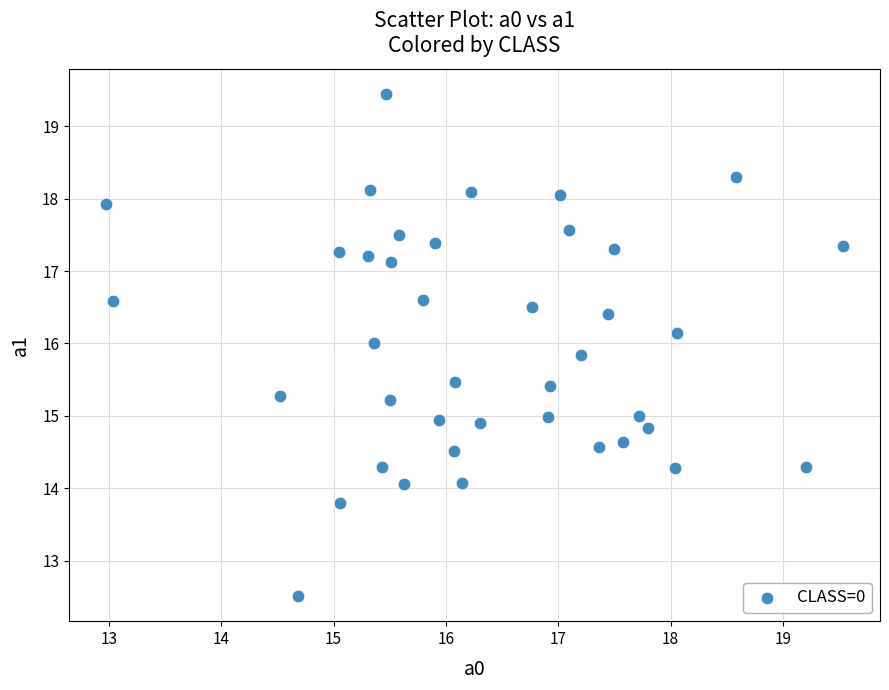

What is the range of X values (max minus min)?

6.6